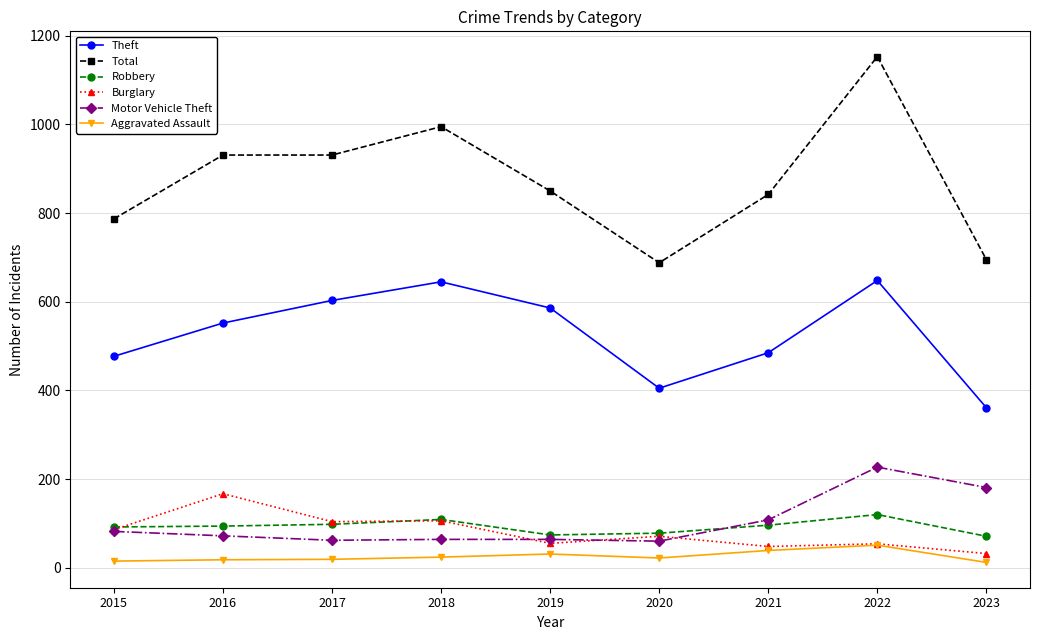

At which label is Motor Vehicle Theft closest to 143?

2021